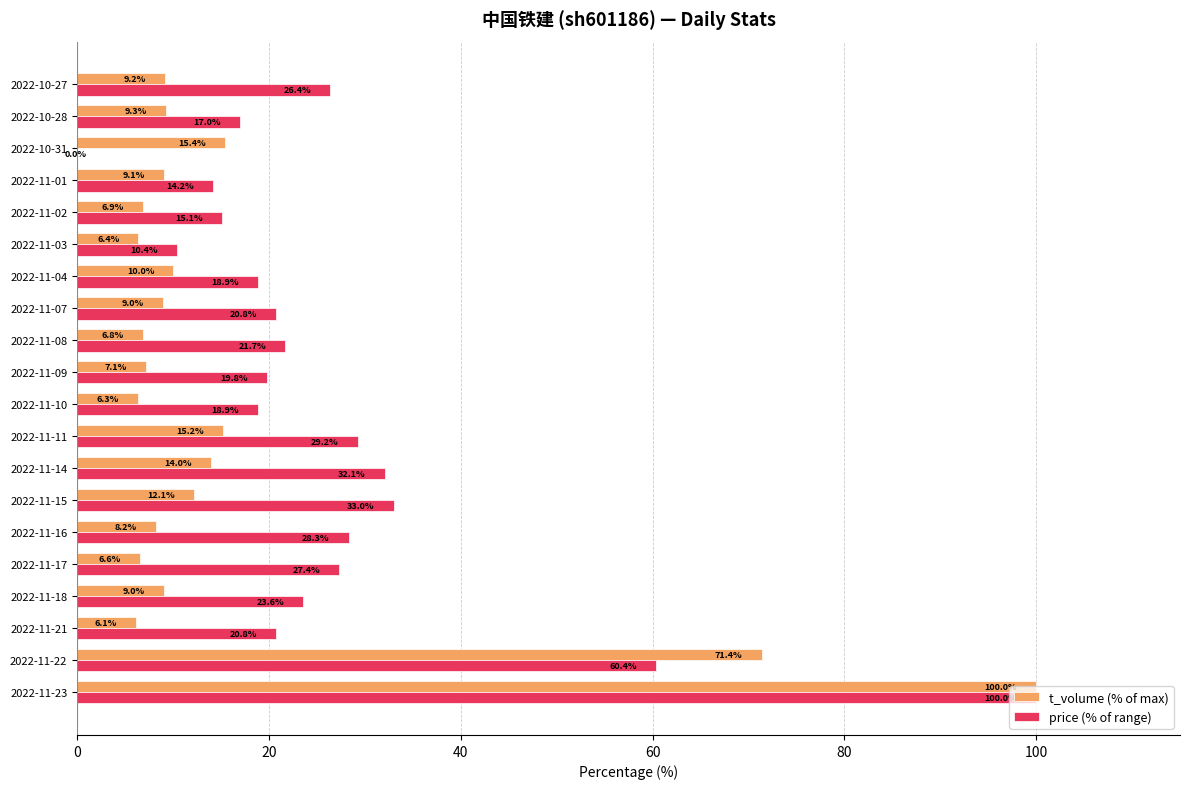

At which category is the sum across all series the highest?

2022-11-23